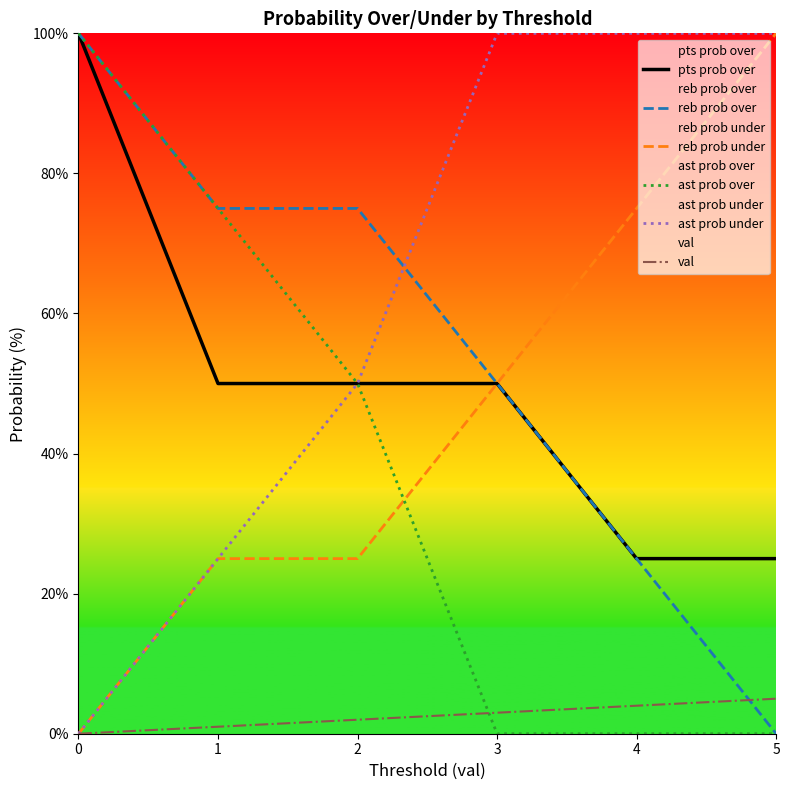

What is the total value across all series at 5?

230